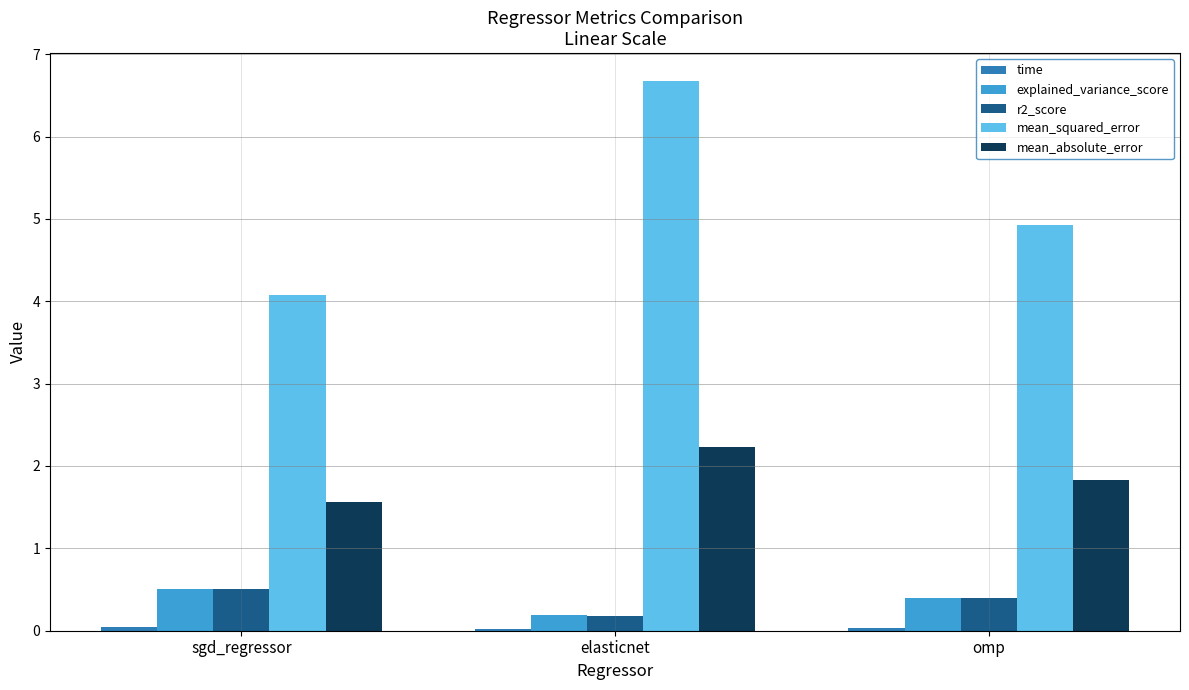

What is the sum of all explained_variance_score values?

1.1